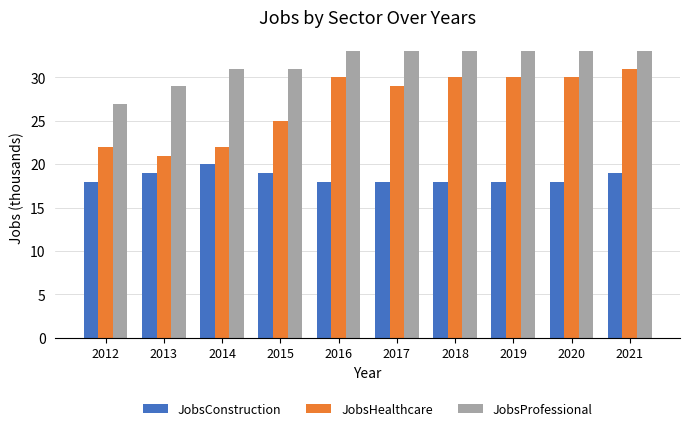

Rank the series at 2016 from lowest to highest value.

JobsConstruction, JobsHealthcare, JobsProfessional